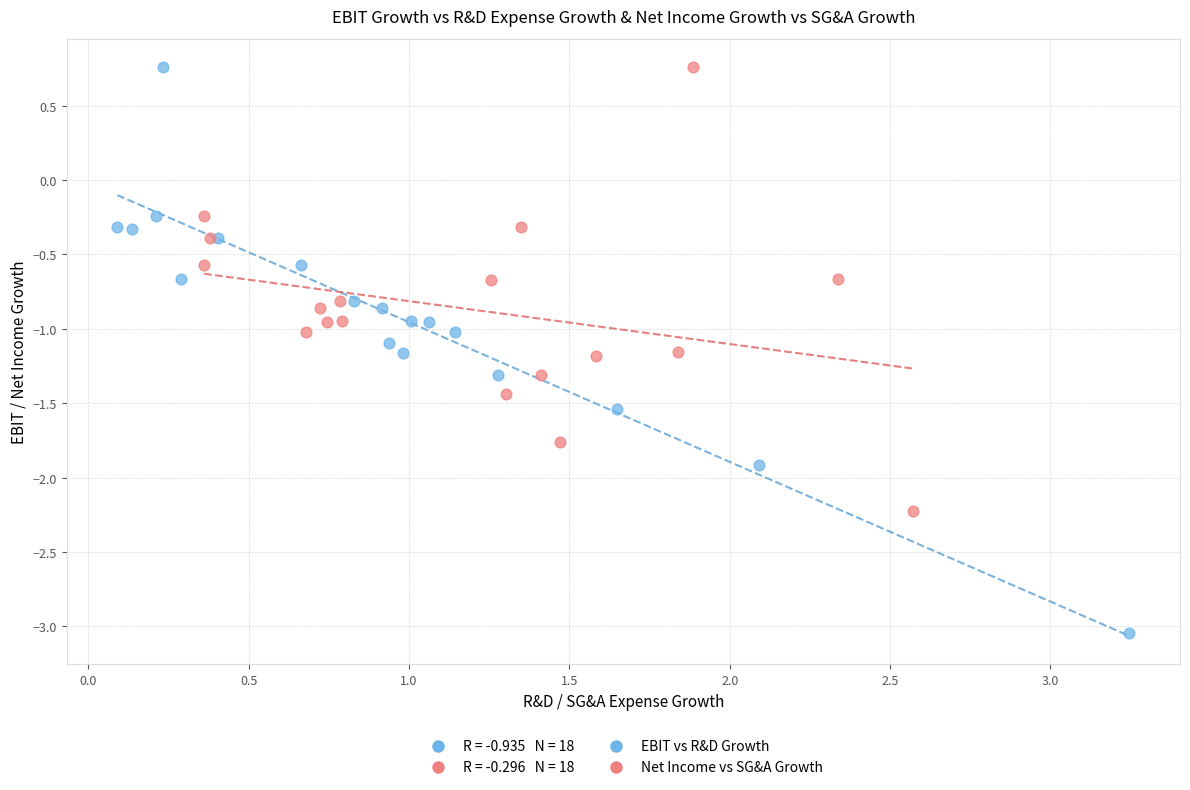

Which series reaches the minimum Y coordinate?

EBIT vs R&D Growth